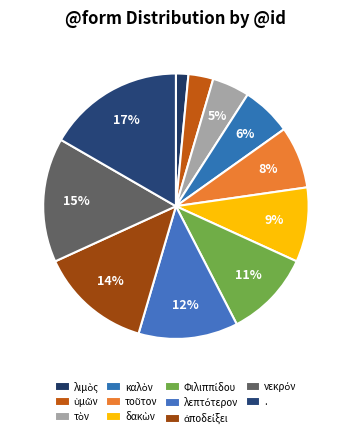

What is the change in value from λιμὸς to λεπτότερον?

+7